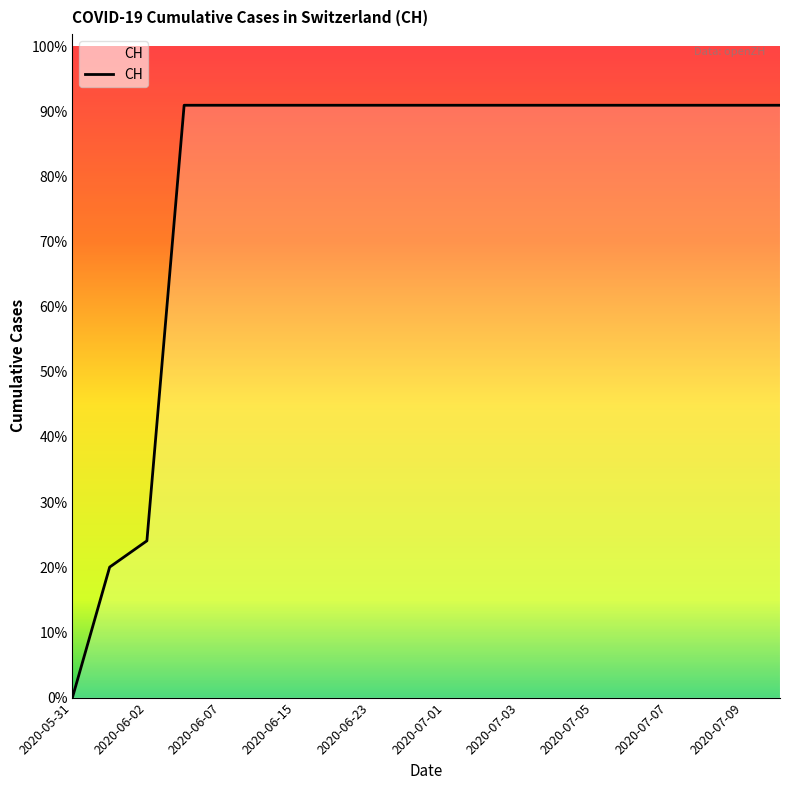

Is this an area chart (filled region under the line)?

Yes